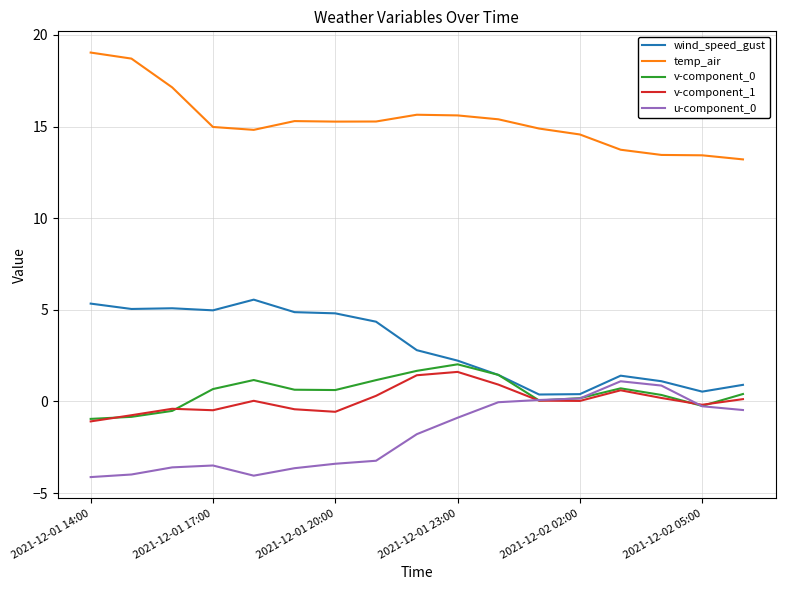

What is the maximum value shown in the chart?

19.0